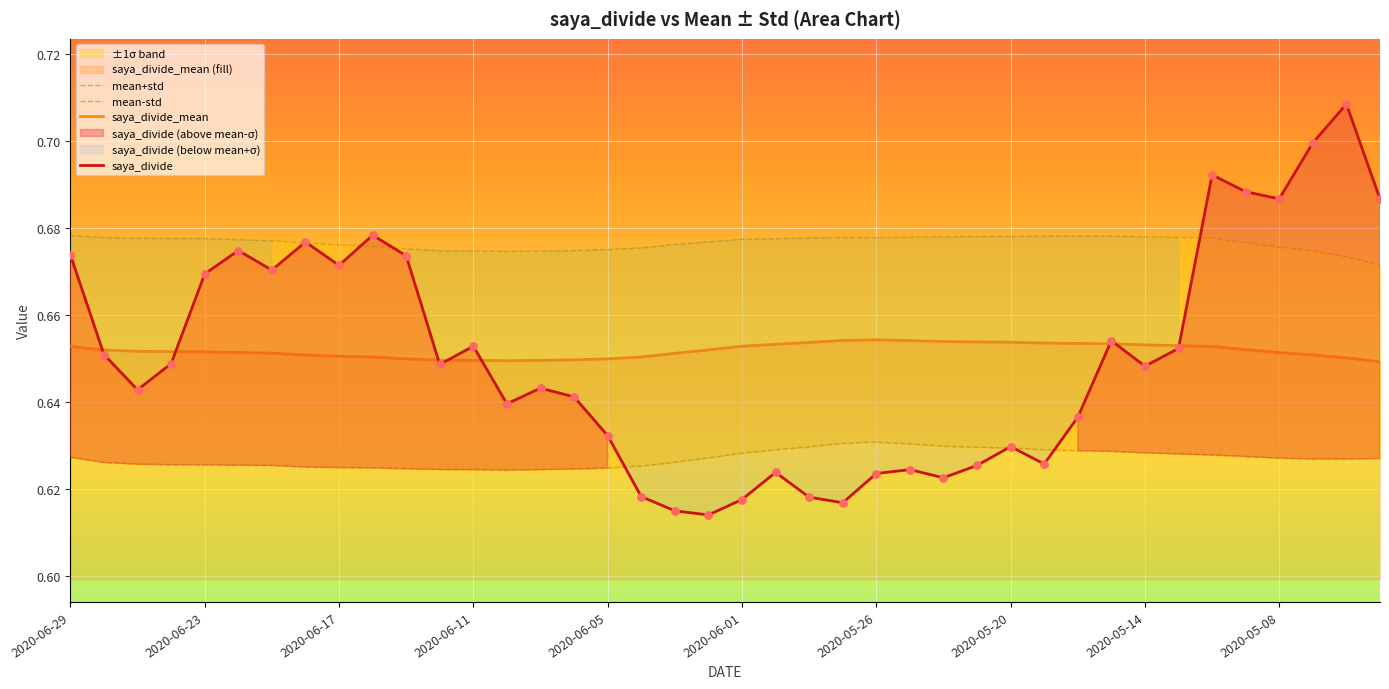

True or false: saya_divide has a value of 1.0 at 2020-06-11.

False